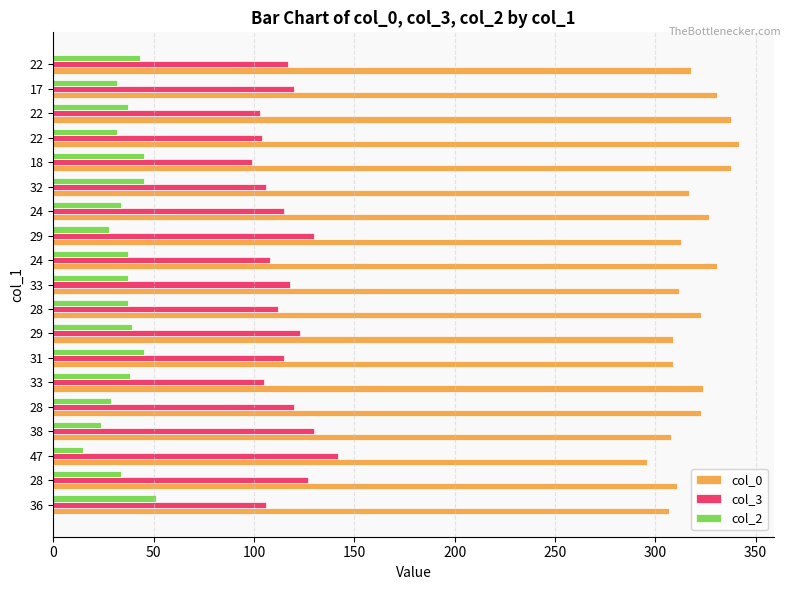

What are all the series names shown in the legend?

col_0, col_3, col_2